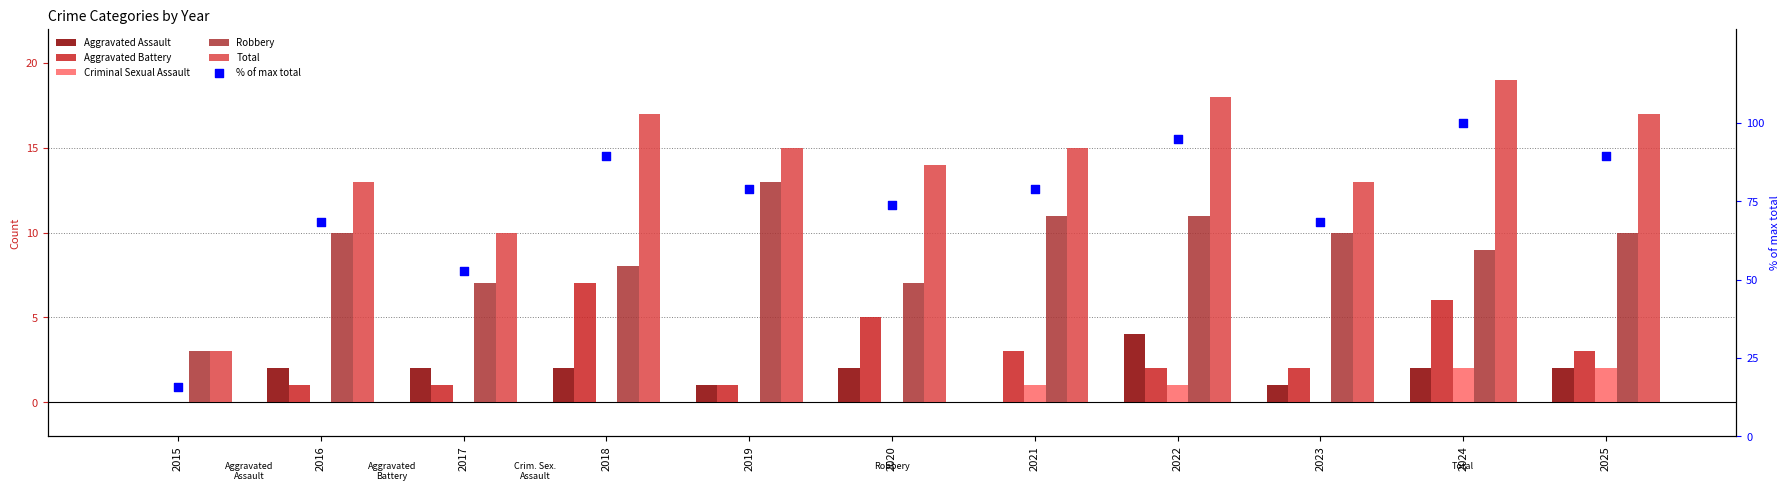

Is the value of Aggravated Battery at 2023 greater than the value of % of max total at 2019?

No